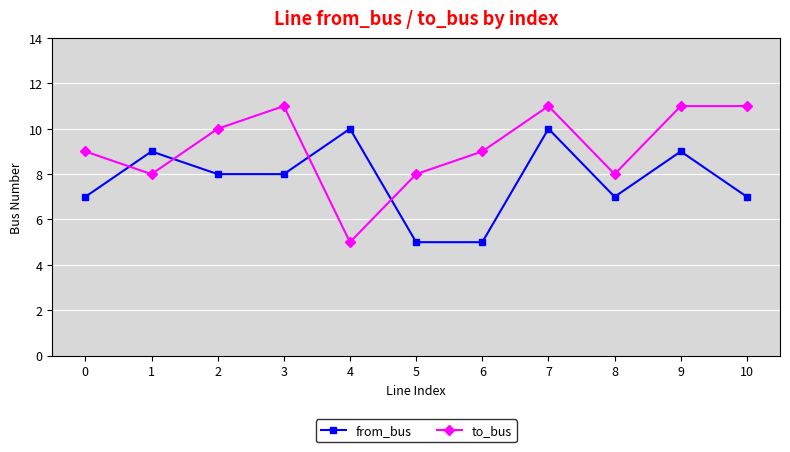

Rank the series by their average value, from lowest to highest.

from_bus, to_bus